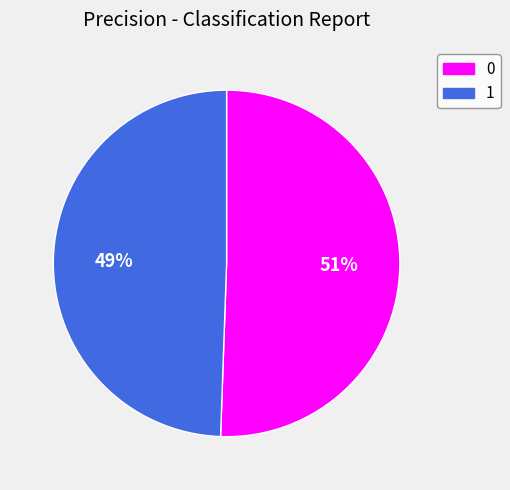

Is 0 the majority of the pie?

Yes